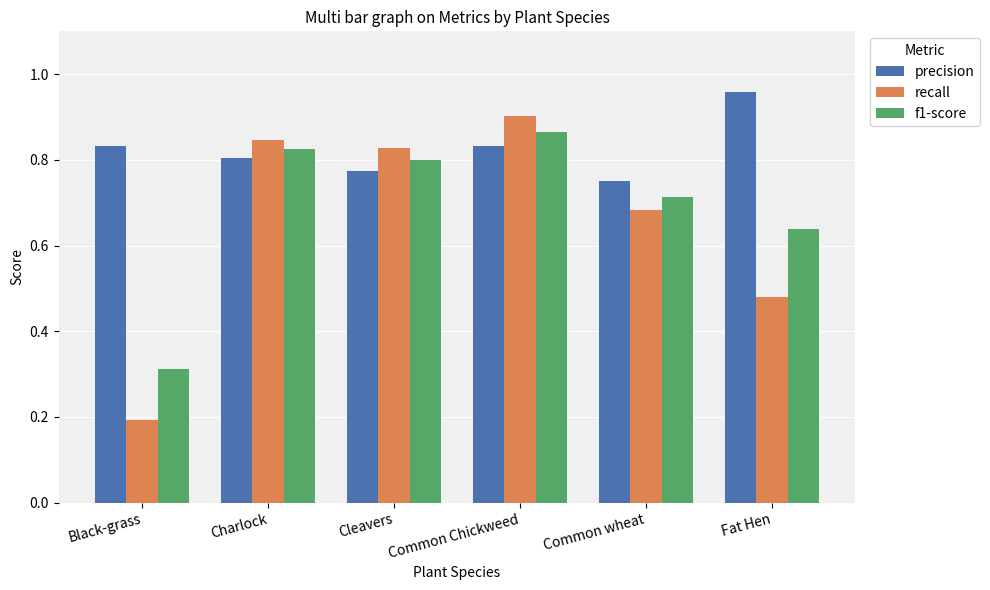

What is the sum of the precision values at Common Chickweed and Black-grass?

1.7